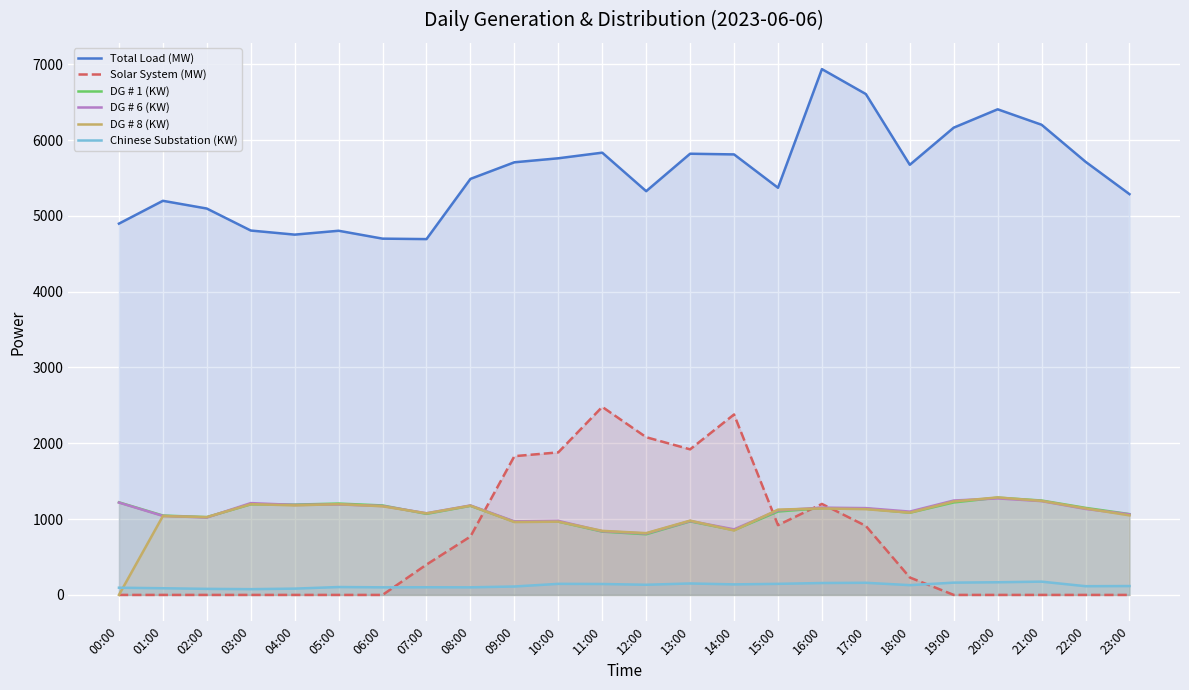

Which category has the lowest value in the Chinese Substation (KW) series?

03:00